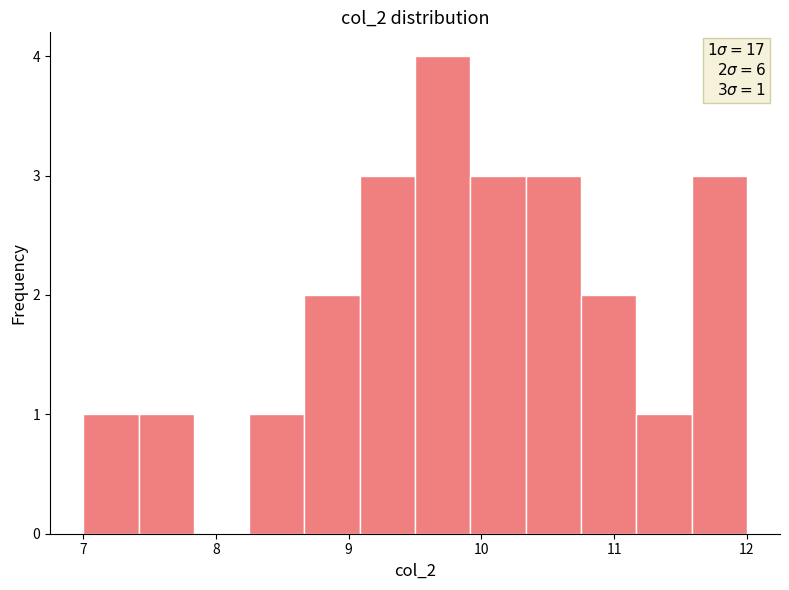

Over which range of the x-axis is the bar tallest?

9.5 to 9.9